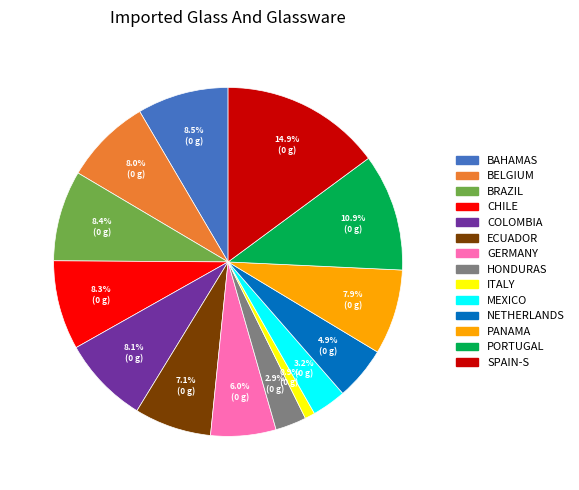

What percentage is NOT represented by MEXICO?

96.8%